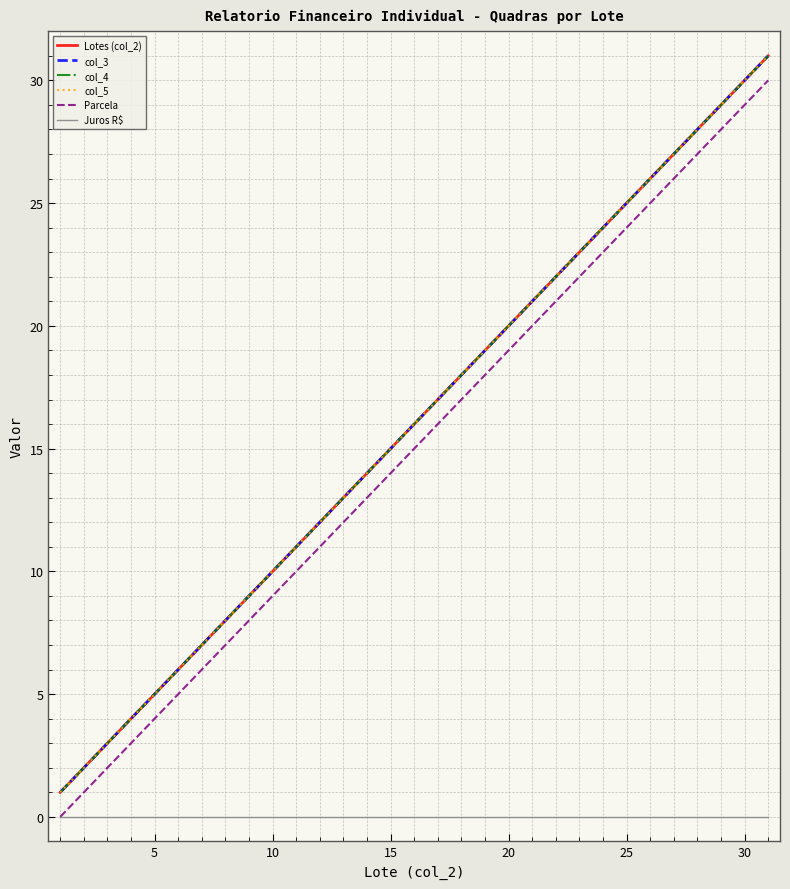

Does the chart have visible grid lines?

Yes